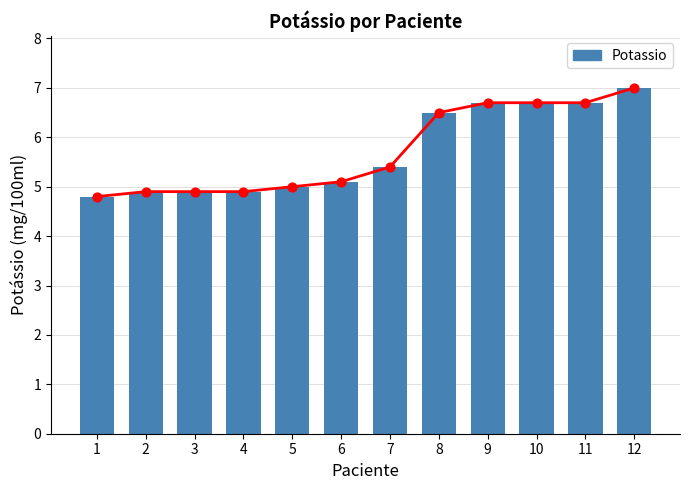

Between 12 and 10, which is larger?

12